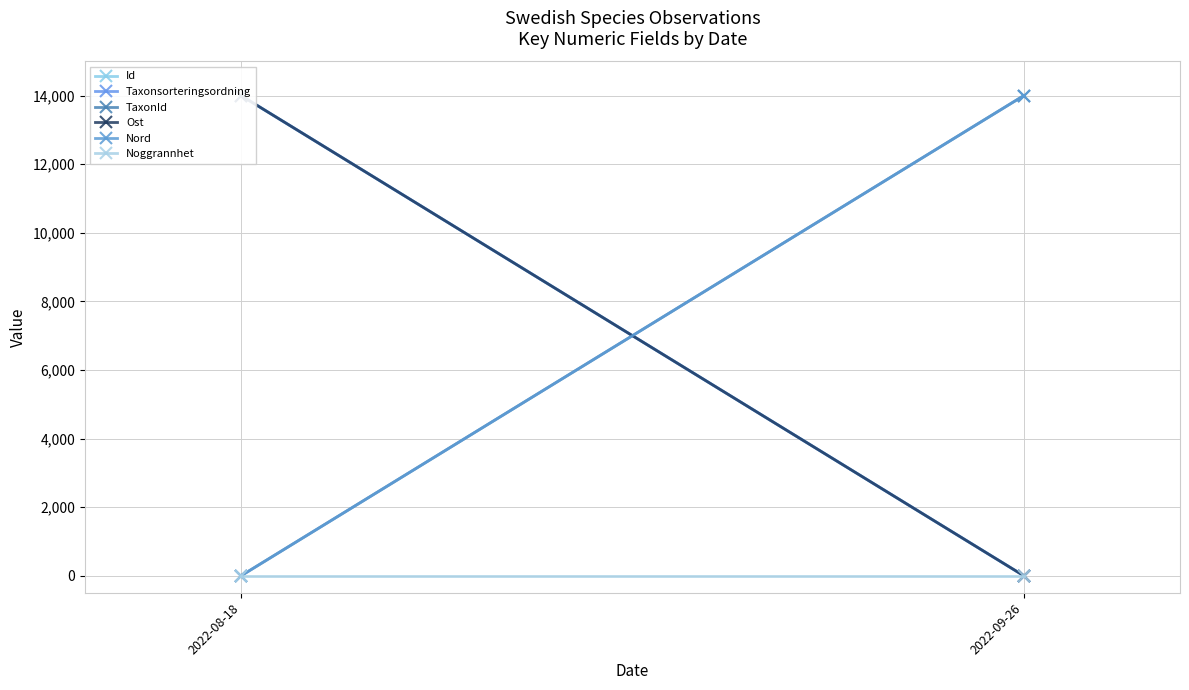

What is the highest value of the Nord series?

14000